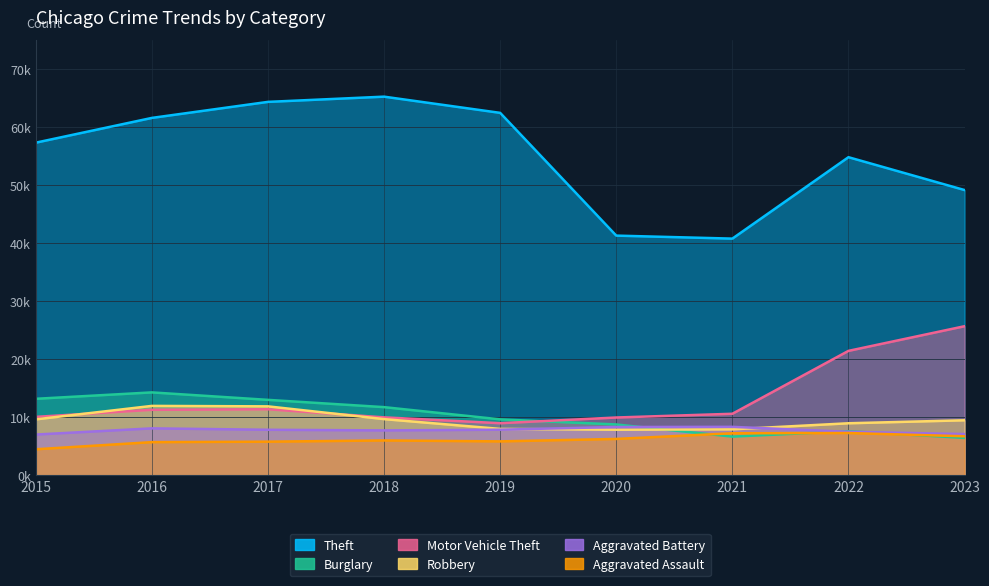

Between 2019 and 2023, which series saw the biggest shift?

Motor Vehicle Theft